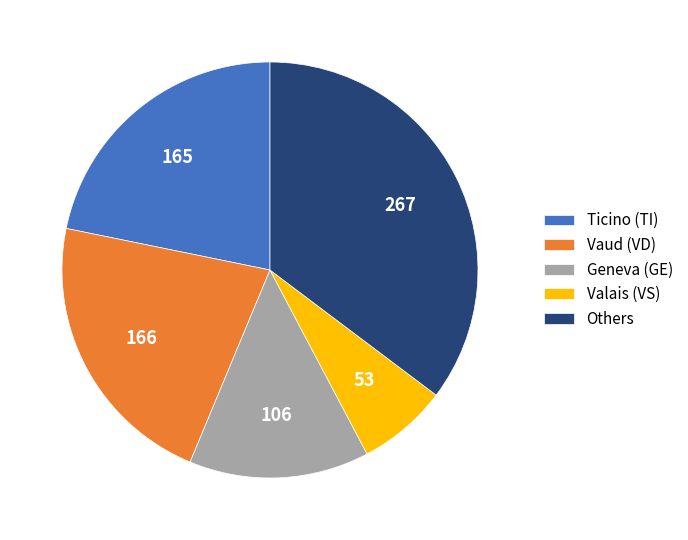

Is there any slice that represents more than half of the pie?

No